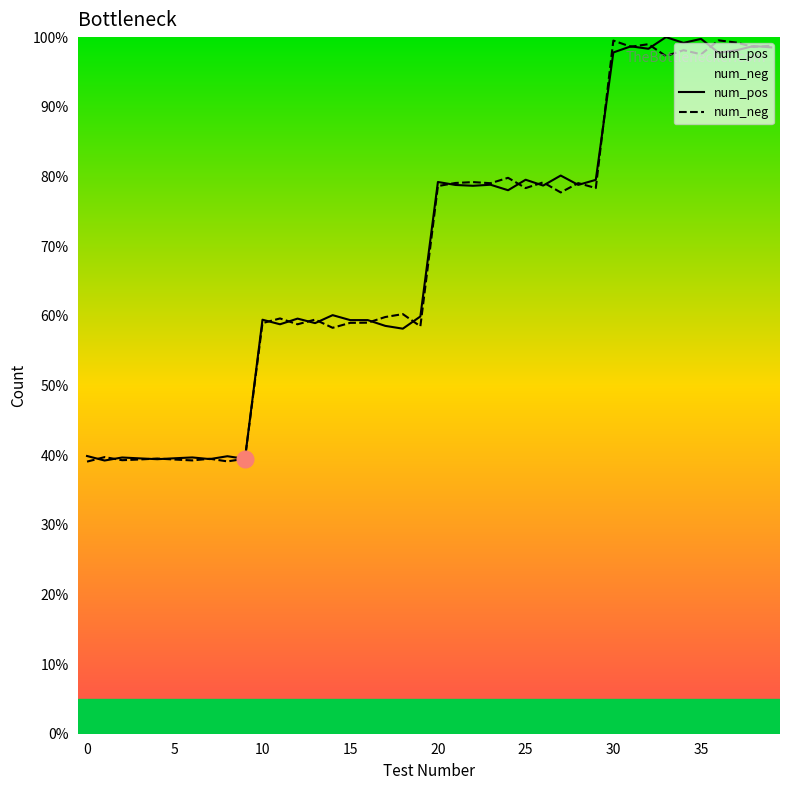

What is the smallest value displayed?

39.1